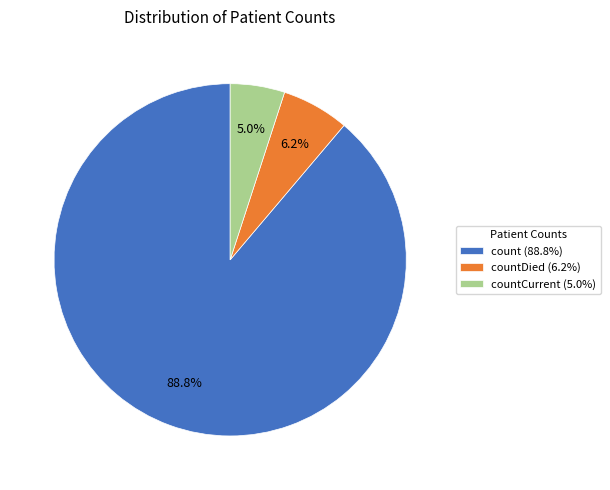

Which slice represents more than half of the pie?

count (88.8%)